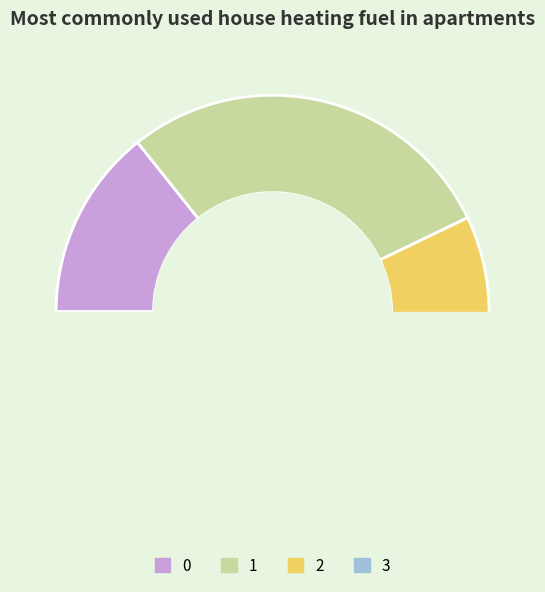

What is the change in value from 2 to 3?

+62